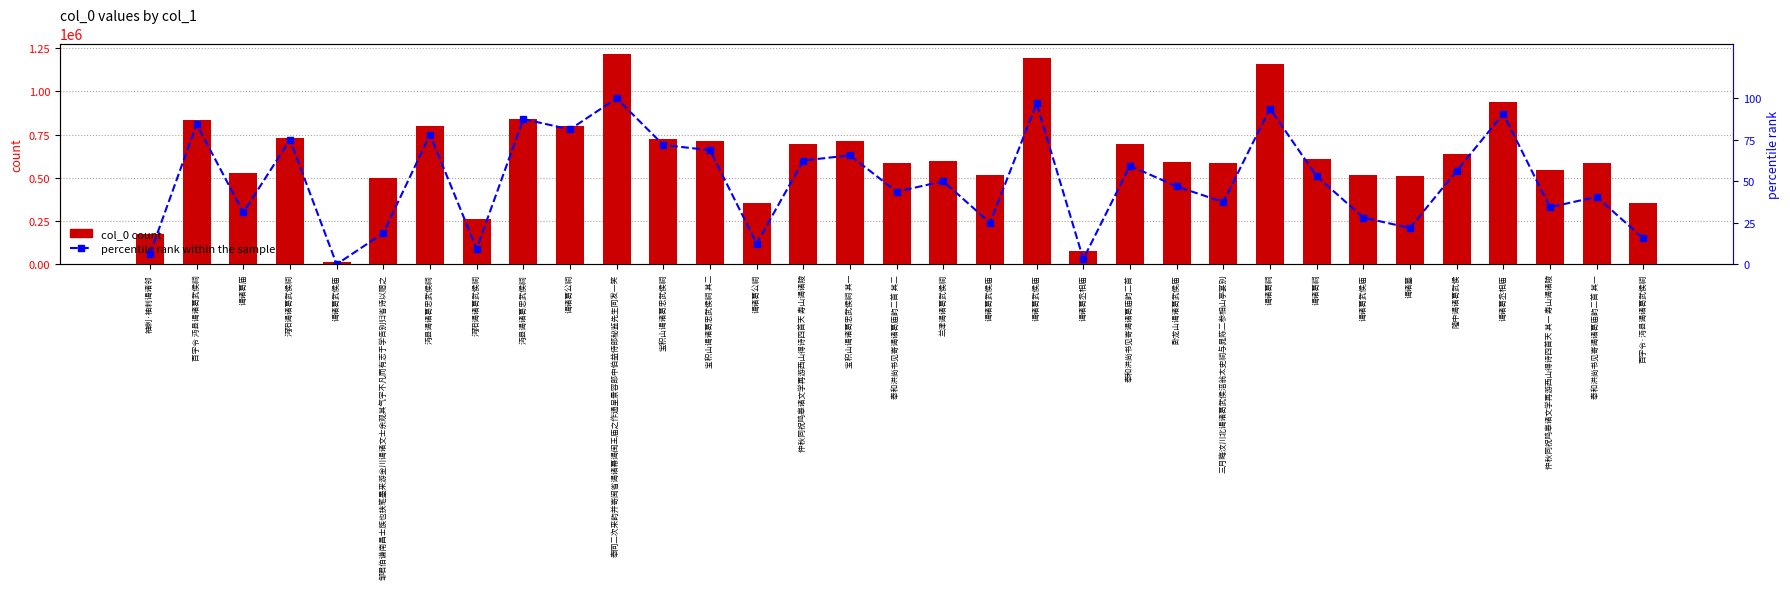

Reading left to right, list all the values displayed in this chart.

col_0 count: 袖刺·袖刺谒诸邻=175992.0	百字令 沔县谒诸葛武侯祠=834806.0	谒诸葛庙=529358.0	沔阳谒诸葛武侯祠=731313.0	谒诸葛武侯庙=10863.0	邹君伯谦南昌士族也挟笔墨来游金川谒诸文士余观其气宇不凡而有志于学告别归省诗以赠之=499583.0	沔县谒诸葛忠武侯祠=799654.0	沔阳谒诸葛武侯祠=262600.0	沔县谒诸葛忠武侯祠=840269.0	谒诸葛公祠=800272.0	奉同二次来韵并寄闽省谒诸幕谒闽王庙之作通呈景容郎中伯益侍郎秘监先生同发一笑=1216222.0	宝积山谒诸葛忠武侯祠=721804.0	宝积山谒诸葛忠武侯祠 其二=715441.0	谒诸葛公祠=356692.0	仲秋同祝鸣皋诸文学再游西山得诗四首天 寿山谒诸陵=696980.0	宝积山谒诸葛忠武侯祠 其一=715440.0	奉和洪尚书见寄谒诸葛庙韵二首 其二=585102.0	兰津谒诸葛武侯祠=600255.0	谒诸葛武侯庙=516056.0	谒诸葛武侯庙=1191385.0	谒诸葛丞相庙=76816.0	奉和洪尚书见寄谒诸葛庙韵二首=693280.0	卧龙山谒诸葛武侯庙=592753.0	三月晦汶川北谒诸葛武侯涪翁太史祠与晁陈二参相山亭宴别=584152.0	谒诸葛祠=1159043.0	谒诸葛祠=607903.0	谒诸葛武侯庙=518570.0	谒诸墓=511002.0	隆中谒诸葛武侯=639073.0	谒诸葛丞相庙=936966.0	仲秋同祝鸣皋诸文学再游西山得诗四首天 其一 寿山谒诸陵=543693.0	奉和洪尚书见寄谒诸葛庙韵二首 其一=585101.0	百字令·沔县谒诸葛武侯祠=356870.0
percentile rank within the sample: 袖刺·袖刺谒诸邻=6.2	百字令 沔县谒诸葛武侯祠=84.4	谒诸葛庙=31.2	沔阳谒诸葛武侯祠=75.0	谒诸葛武侯庙=0.0	邹君伯谦南昌士族也挟笔墨来游金川谒诸文士余观其气宇不凡而有志于学告别归省诗以赠之=18.8	沔县谒诸葛忠武侯祠=78.1	沔阳谒诸葛武侯祠=9.4	沔县谒诸葛忠武侯祠=87.5	谒诸葛公祠=81.2	奉同二次来韵并寄闽省谒诸幕谒闽王庙之作通呈景容郎中伯益侍郎秘监先生同发一笑=100.0	宝积山谒诸葛忠武侯祠=71.9	宝积山谒诸葛忠武侯祠 其二=68.8	谒诸葛公祠=12.5	仲秋同祝鸣皋诸文学再游西山得诗四首天 寿山谒诸陵=62.5	宝积山谒诸葛忠武侯祠 其一=65.6	奉和洪尚书见寄谒诸葛庙韵二首 其二=43.8	兰津谒诸葛武侯祠=50.0	谒诸葛武侯庙=25.0	谒诸葛武侯庙=96.9	谒诸葛丞相庙=3.1	奉和洪尚书见寄谒诸葛庙韵二首=59.4	卧龙山谒诸葛武侯庙=46.9	三月晦汶川北谒诸葛武侯涪翁太史祠与晁陈二参相山亭宴别=37.5	谒诸葛祠=93.8	谒诸葛祠=53.1	谒诸葛武侯庙=28.1	谒诸墓=21.9	隆中谒诸葛武侯=56.2	谒诸葛丞相庙=90.6	仲秋同祝鸣皋诸文学再游西山得诗四首天 其一 寿山谒诸陵=34.4	奉和洪尚书见寄谒诸葛庙韵二首 其一=40.6	百字令·沔县谒诸葛武侯祠=15.6